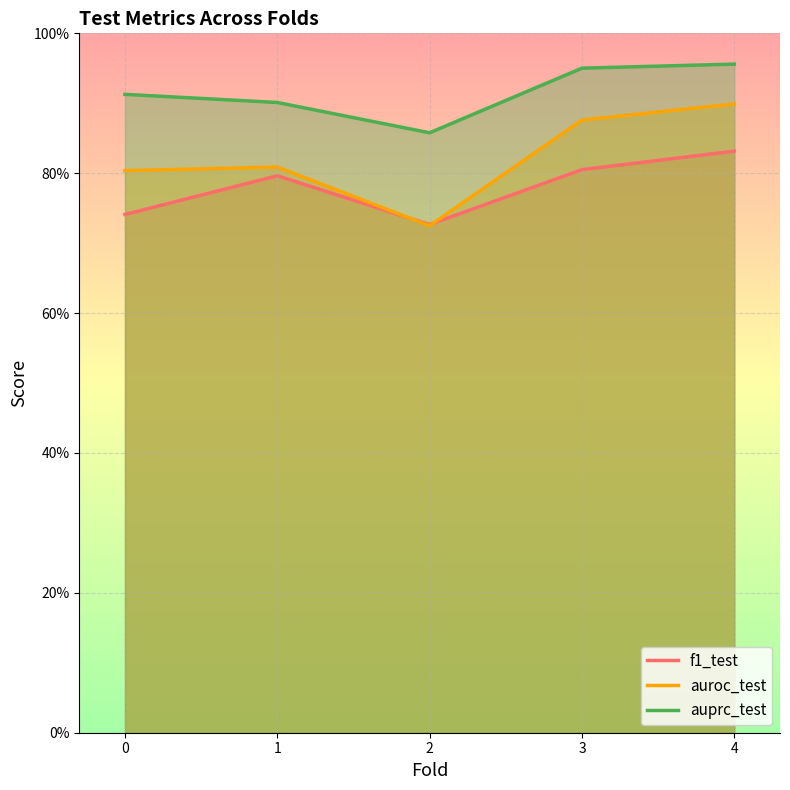

True or false: f1_test and auprc_test intersect in this chart.

False